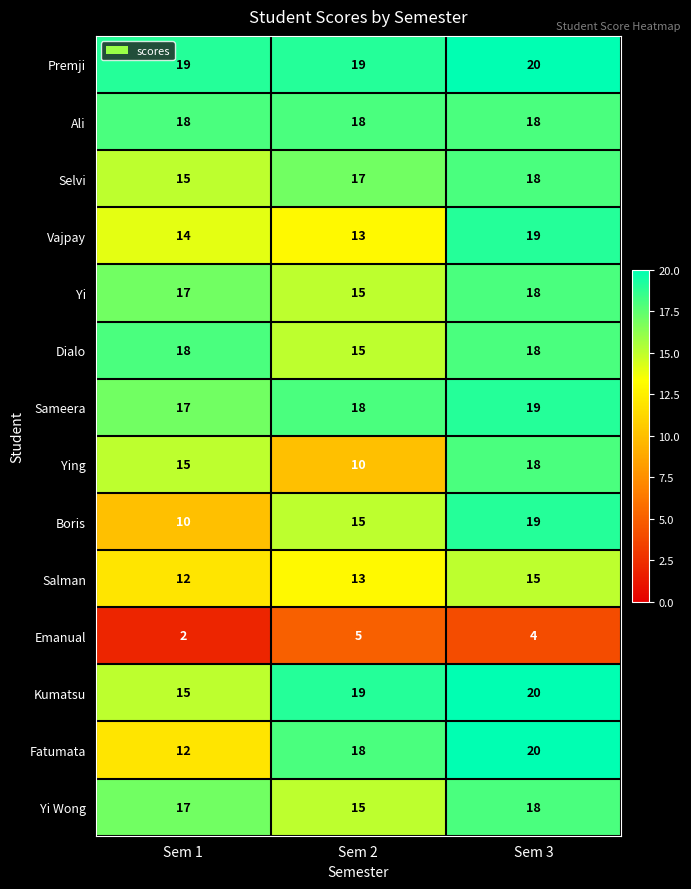

At how many categories does at least one series exceed 6?

3